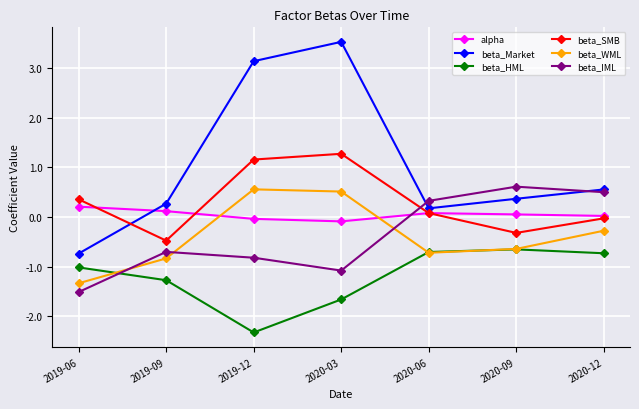

Is this an area chart (filled region under the line)?

No